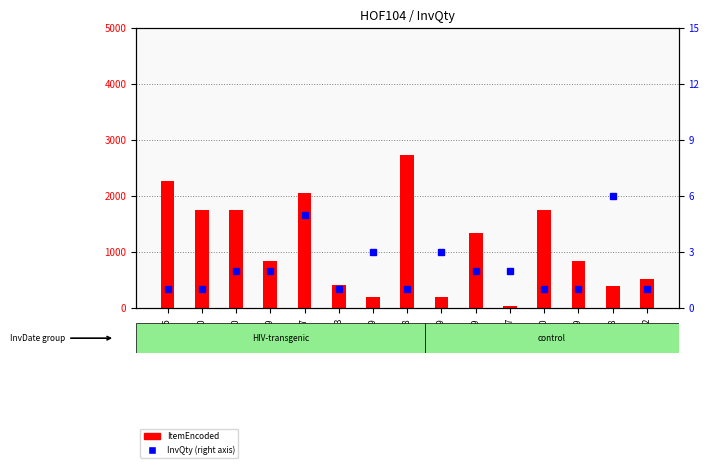

What is the label of the 1st bar from the right?

02-0552